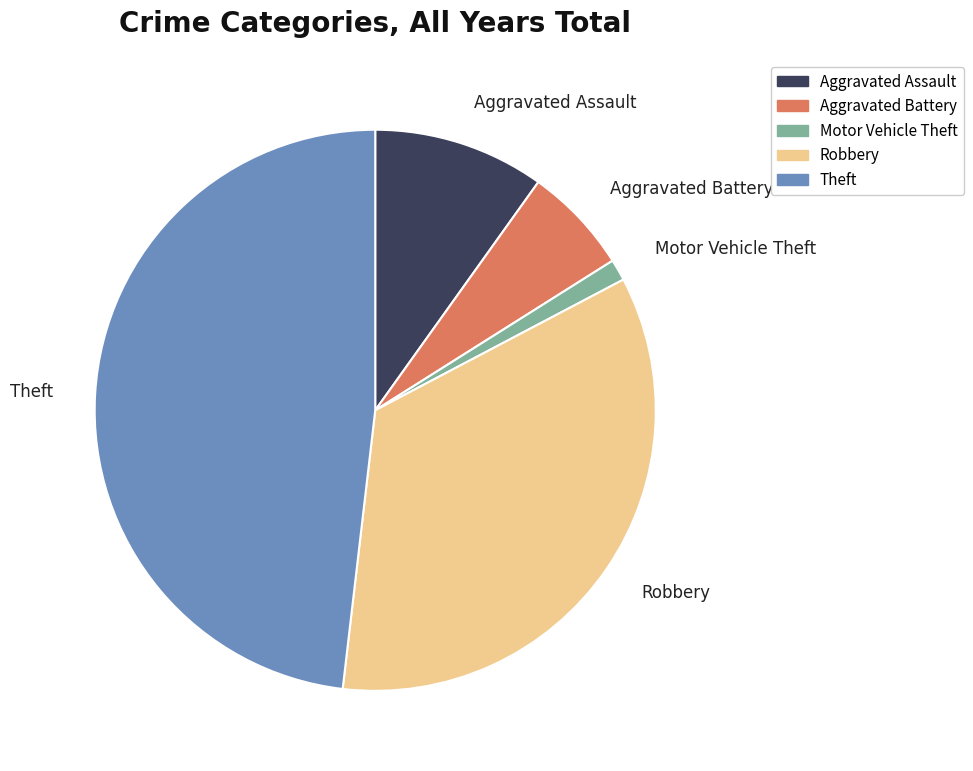

Do Aggravated Assault and Theft together represent more than half of the pie?

Yes